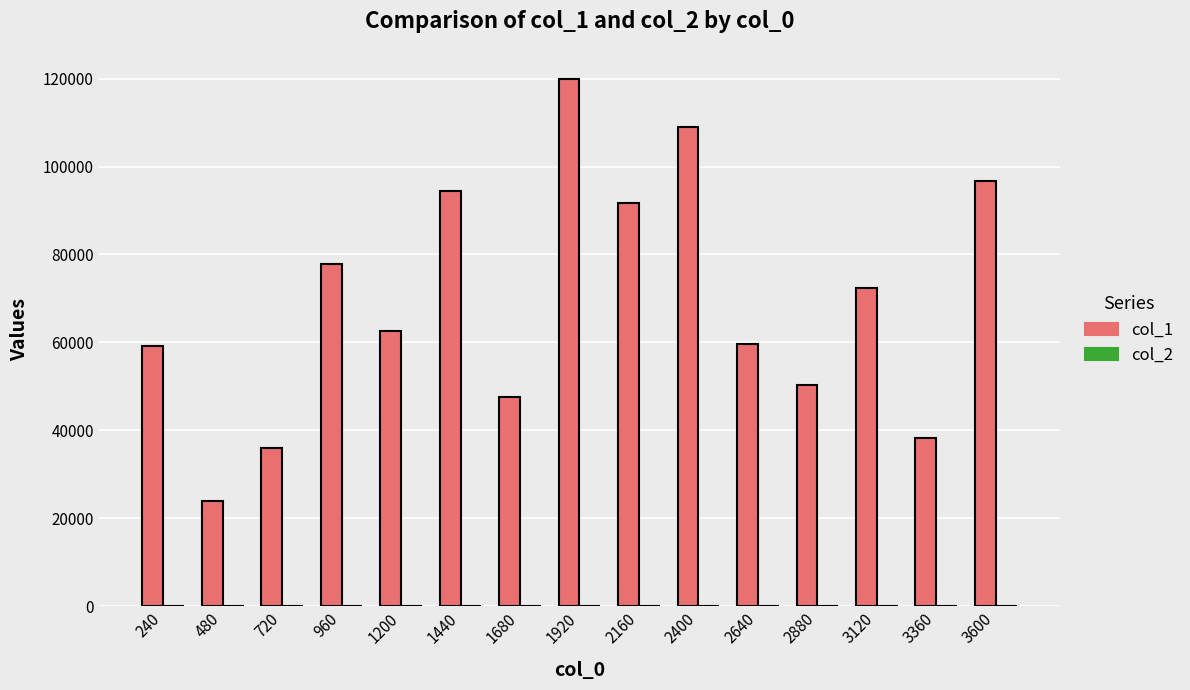

How many categories are shown in the chart?

15